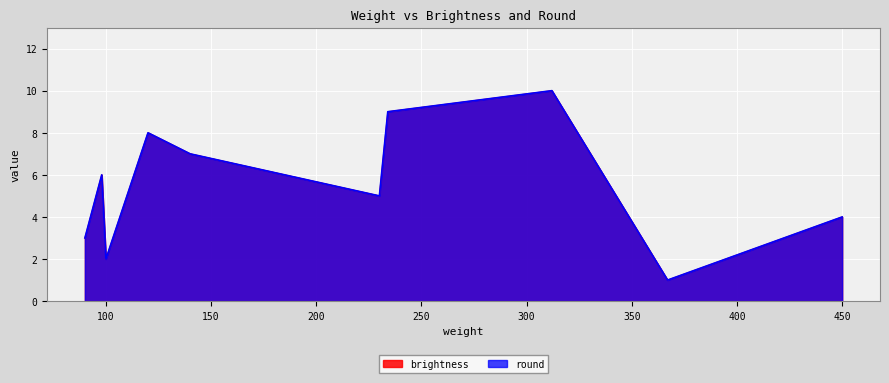

At which label does brightness first exceed 6?

120